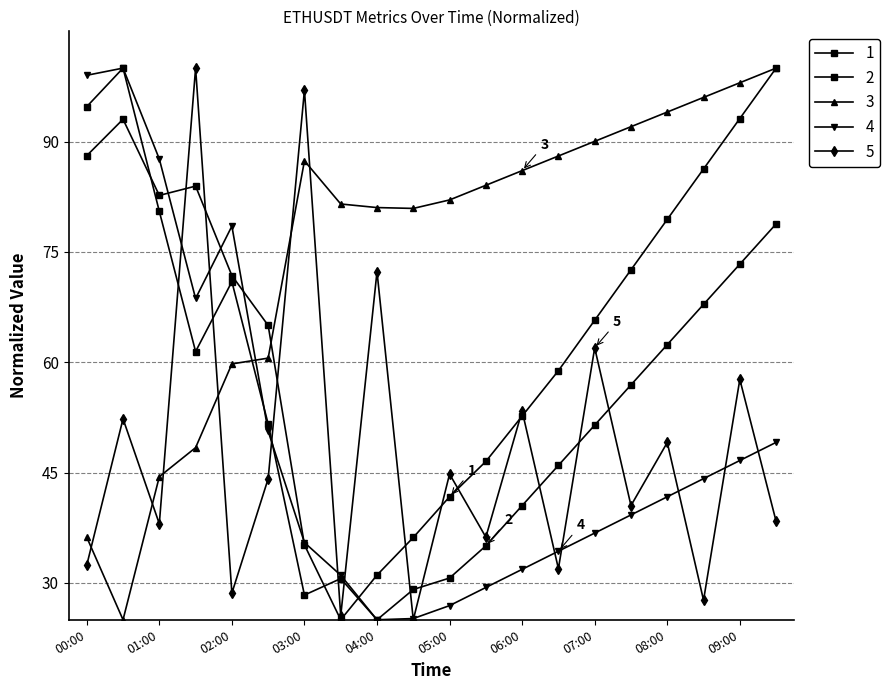

Is this an area chart (filled region under the line)?

No